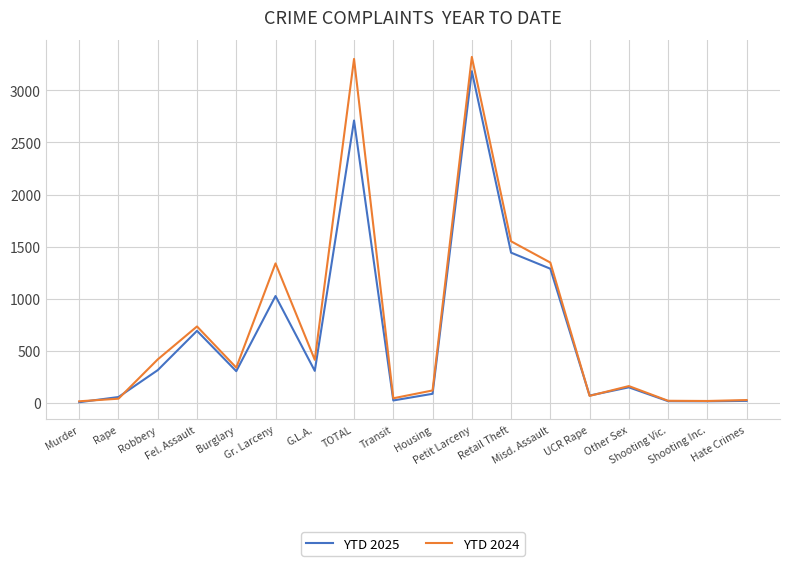

Which series has the largest range (max minus min)?

YTD 2024